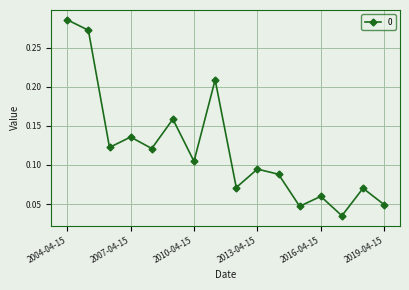

How many values are between 0 and 1?

16